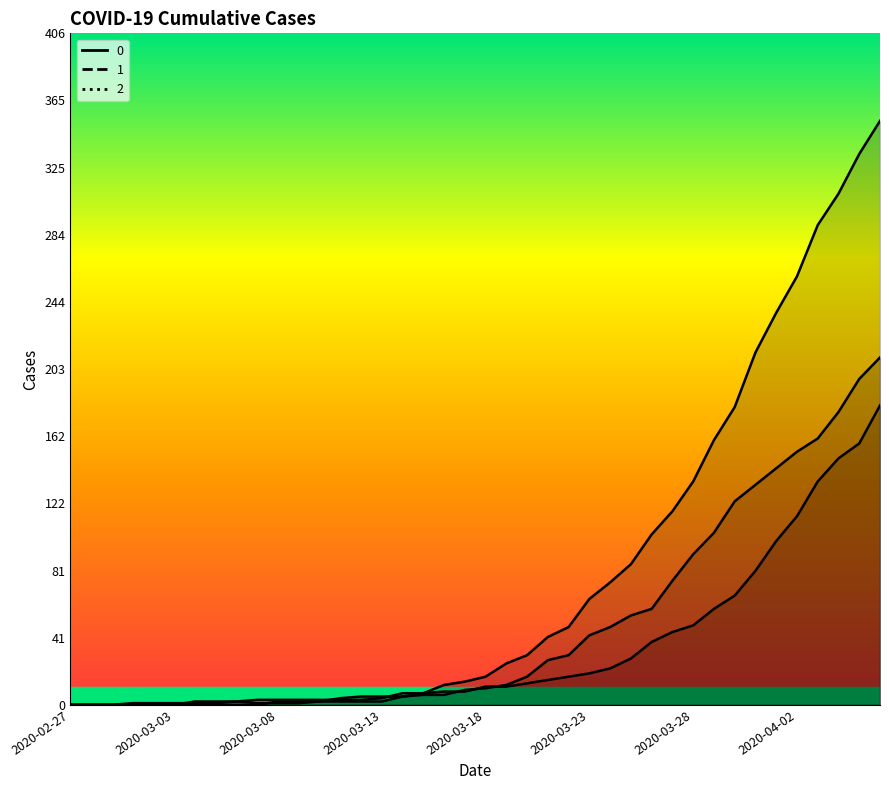

What is the difference between the maximum and minimum values in the Series 1 series?

181